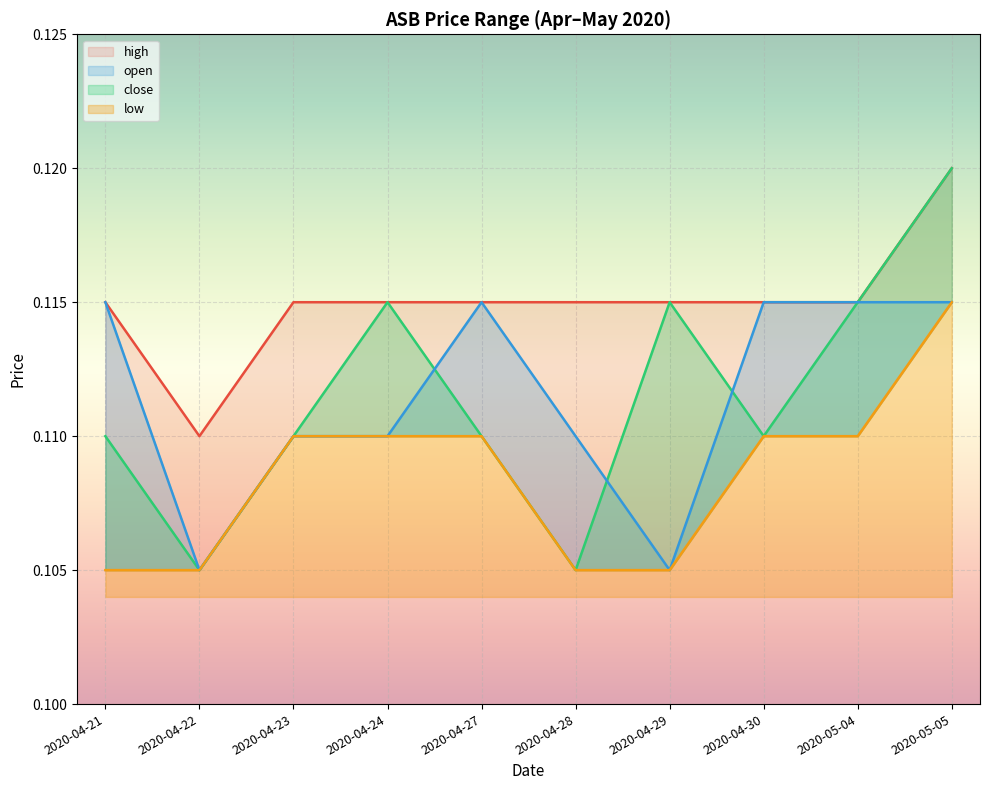

Rank the categories by open value from lowest to highest.

2020-04-22, 2020-04-29, 2020-04-23, 2020-04-24, 2020-04-28, 2020-04-21, 2020-04-27, 2020-04-30, 2020-05-04, 2020-05-05